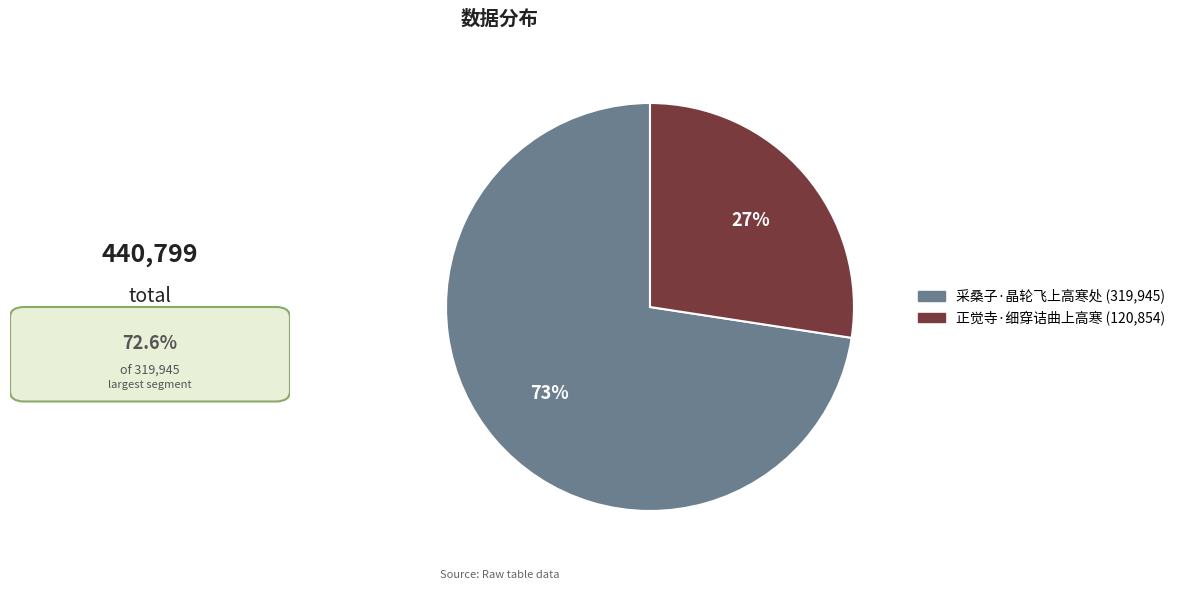

Is it true that 正觉寺·细穿诘曲上高寒 is 20% of the pie?

False